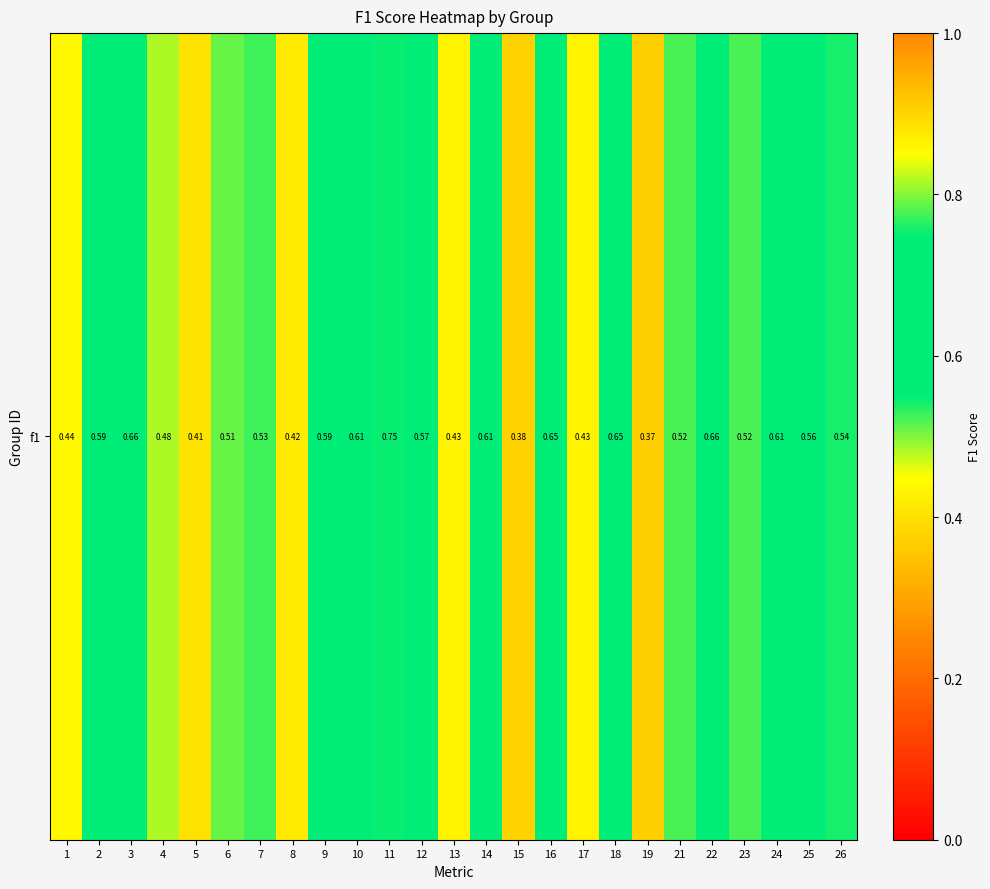

What is the sum of the values at 6 and 25?

1.1